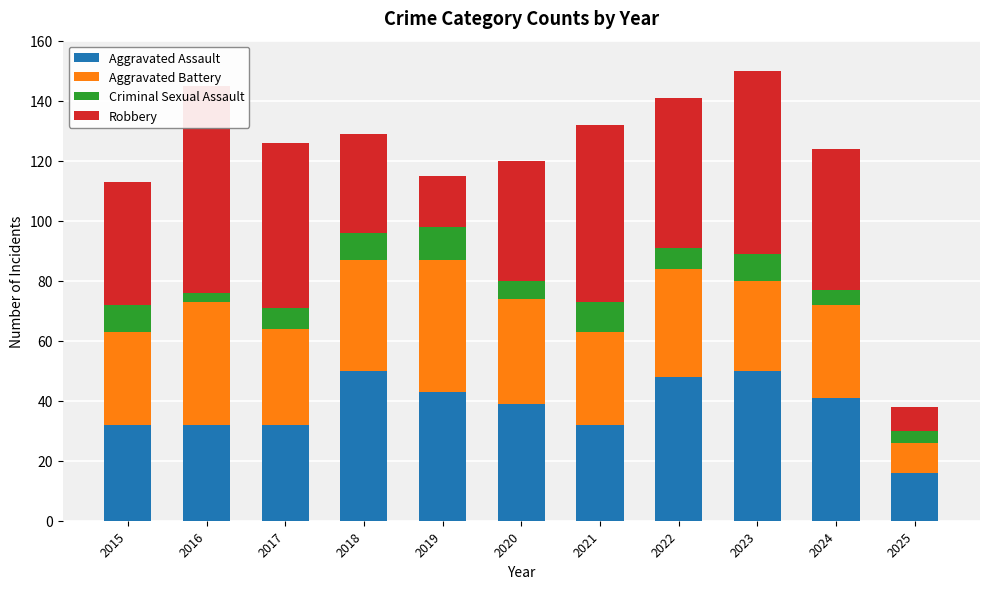

How many bars are there in total?

44